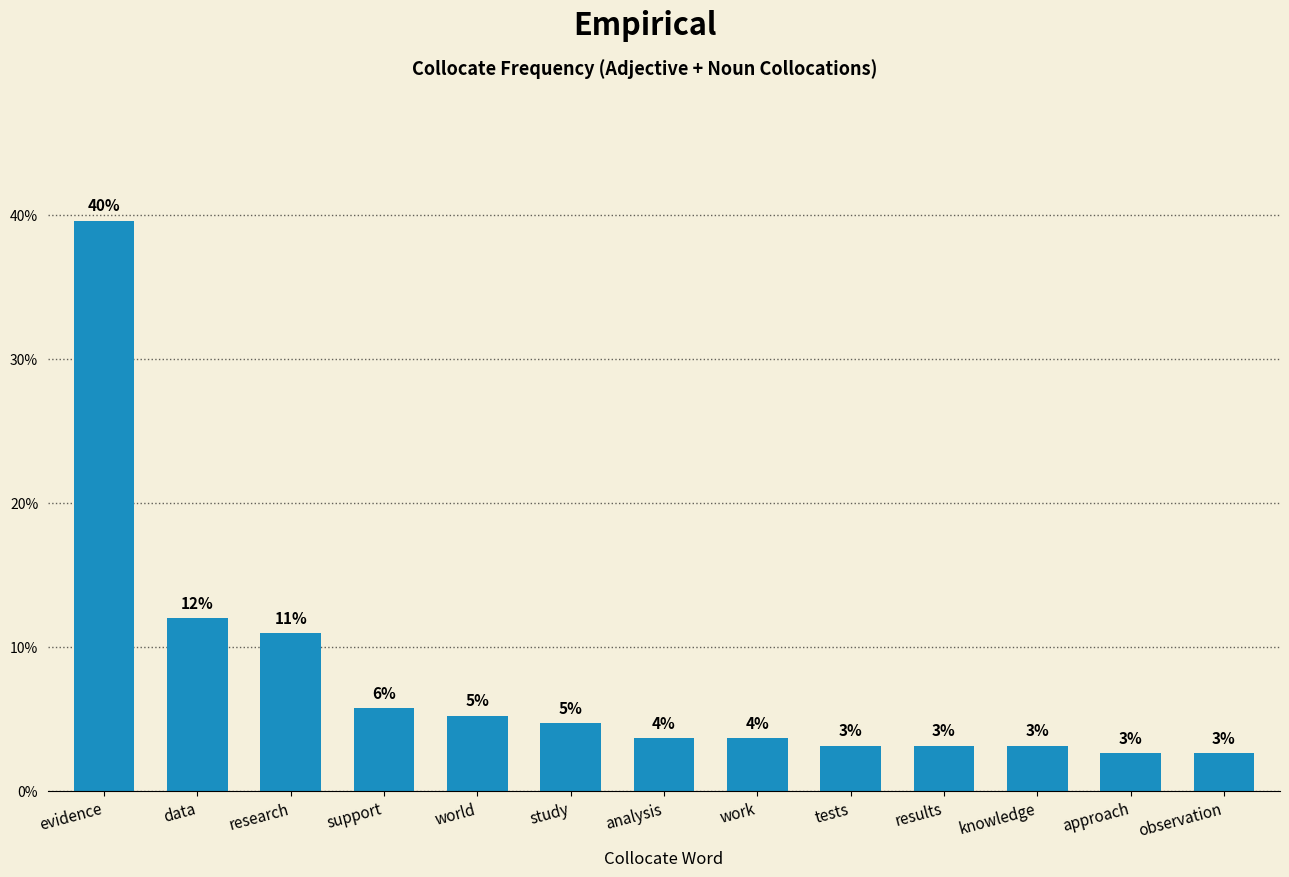

Reading left to right, extract all data points from this chart.

39.6	12.0	10.9	5.7	5.2	4.7	3.6	3.6	3.1	3.1	3.1	2.6	2.6